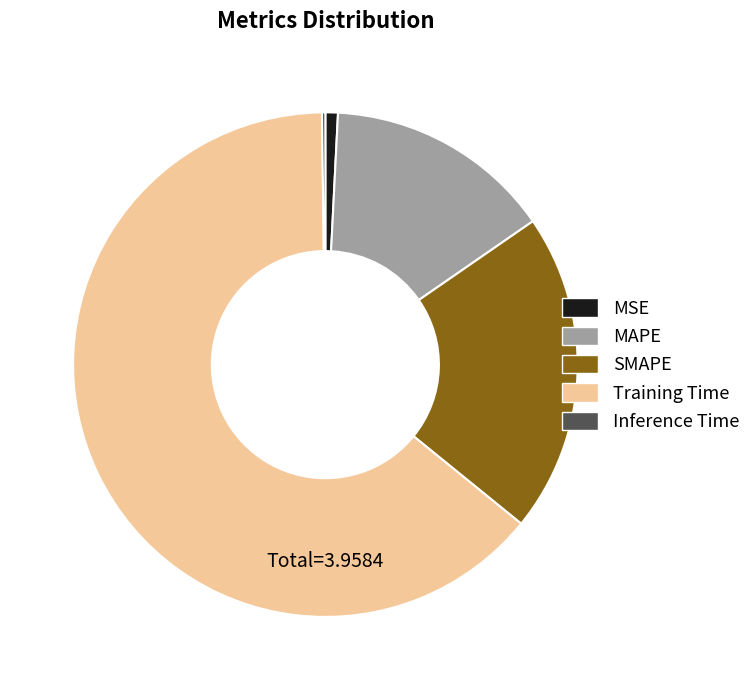

Which category accounts for the majority?

Training Time